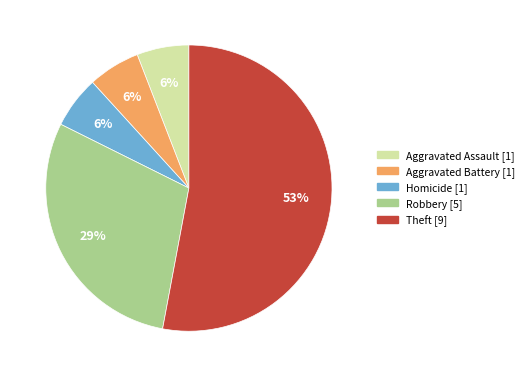

Count the number of slices in the pie.

5